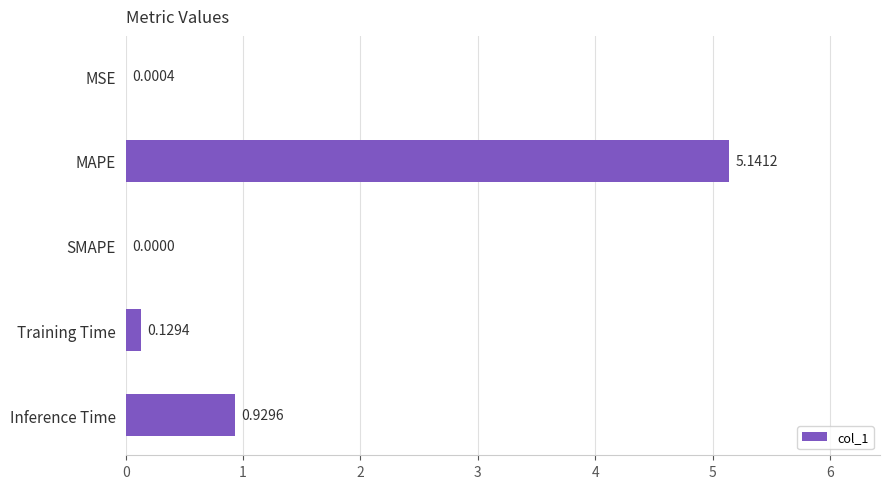

What is the sum of all values?

6.2